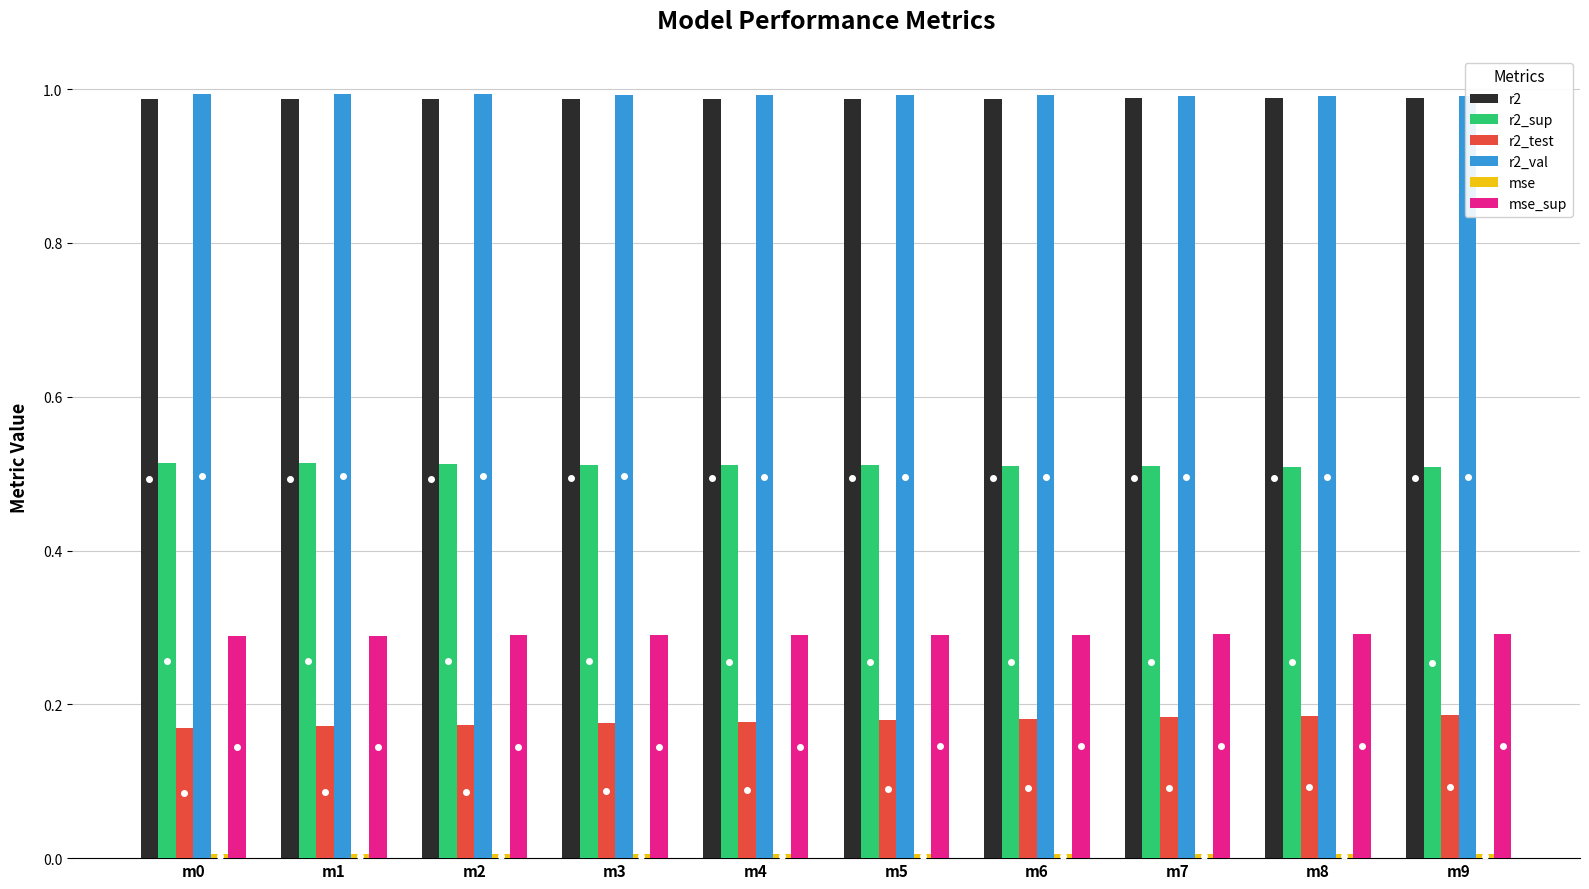

Count the mse values in the range 0 to 1.

10